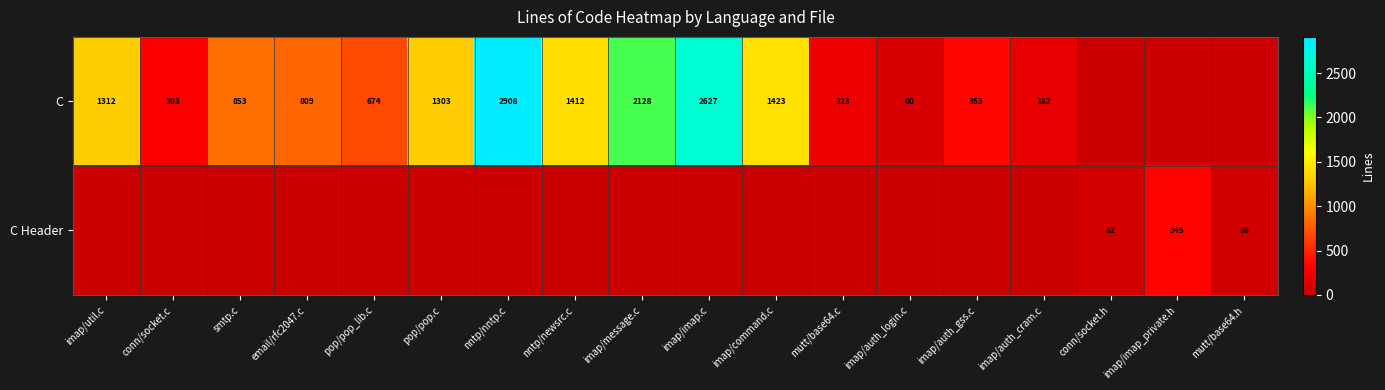

How many data points does each series have?

18